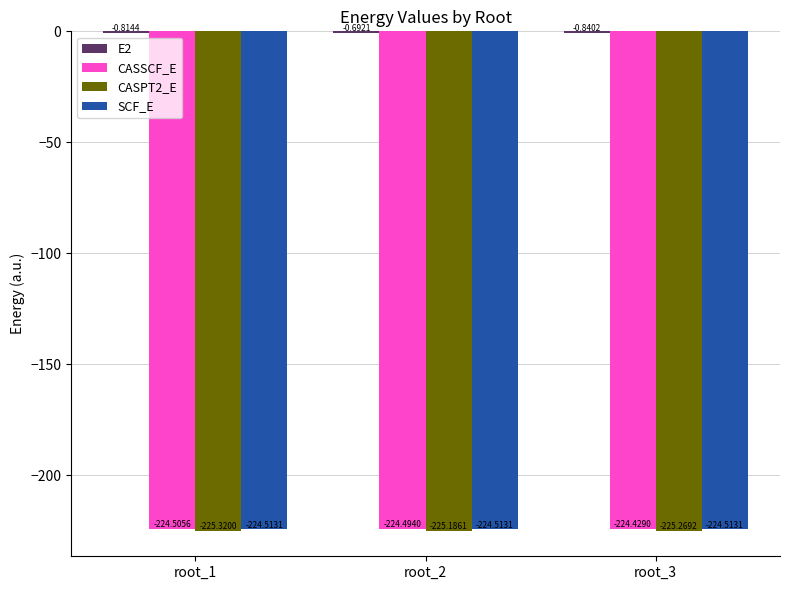

What is the total value across all series at root_2?

-674.9